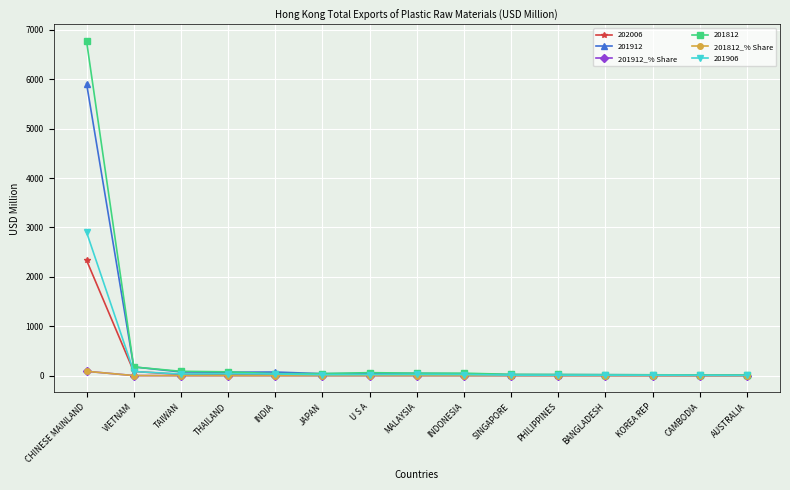

How many times do 201812_% Share and 201912_% Share cross each other?

7